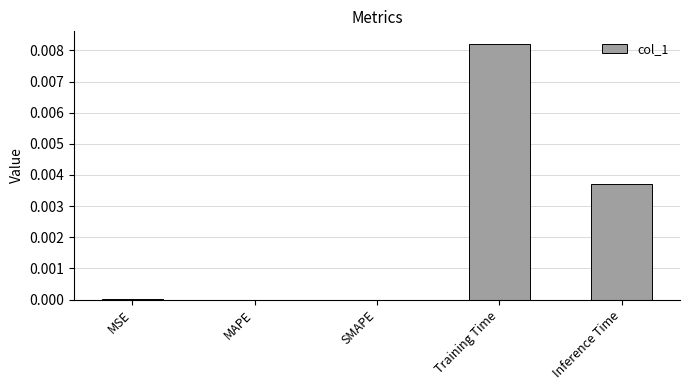

Which category has the highest value across all series?

Training Time